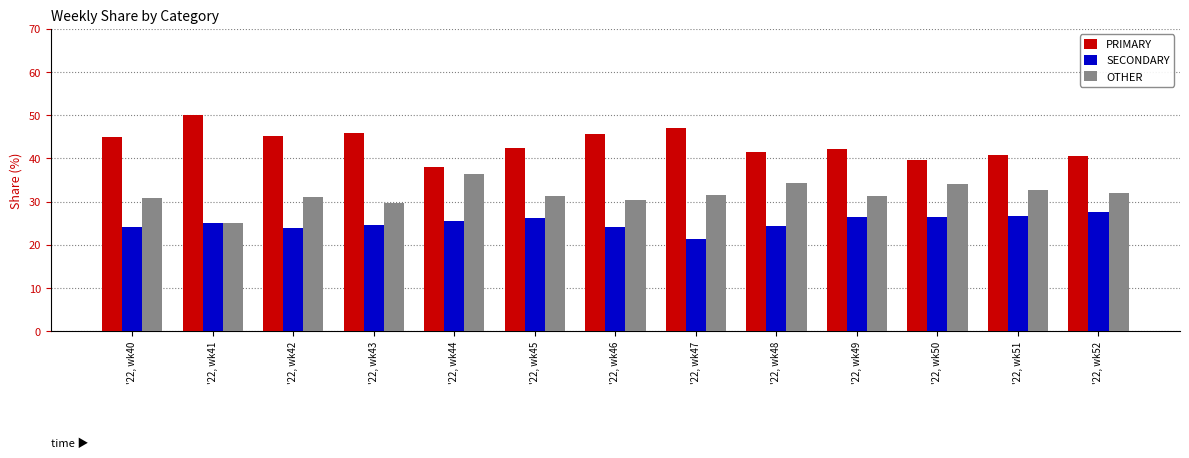

What is the value of the PRIMARY bar at the 1st from the left?

44.9